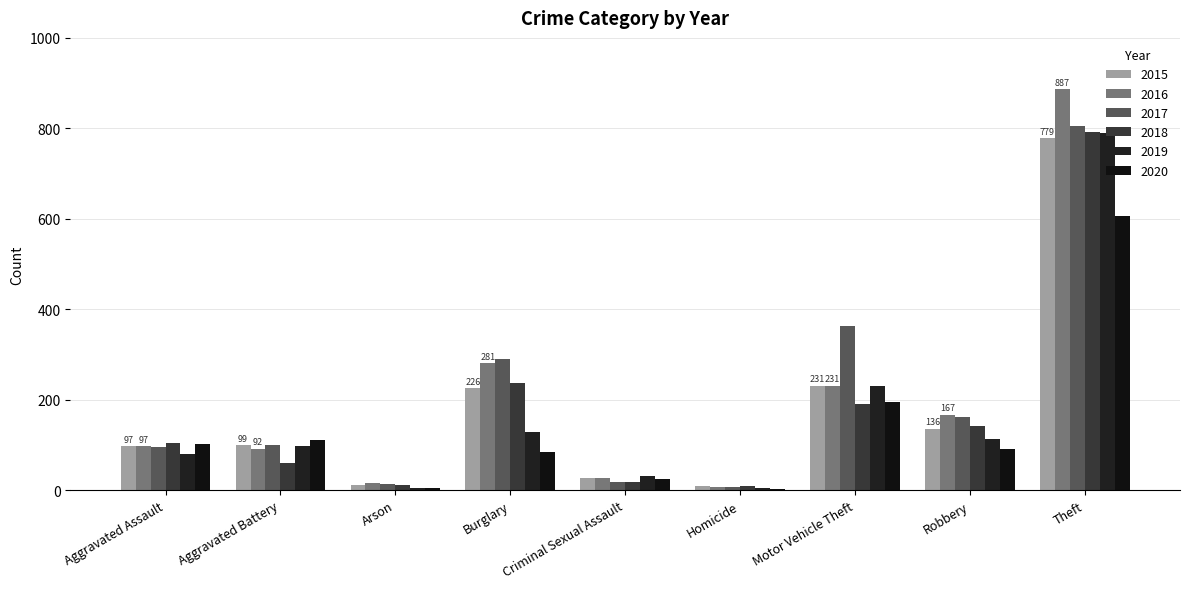

Reading left to right, list all the values displayed in this chart.

2015: Aggravated Assault=97	Aggravated Battery=99	Arson=12	Burglary=226	Criminal Sexual Assault=26	Homicide=9	Motor Vehicle Theft=231	Robbery=136	Theft=779
2016: Aggravated Assault=97	Aggravated Battery=92	Arson=17	Burglary=281	Criminal Sexual Assault=26	Homicide=6	Motor Vehicle Theft=231	Robbery=167	Theft=887
2017: Aggravated Assault=95	Aggravated Battery=99	Arson=14	Burglary=289	Criminal Sexual Assault=19	Homicide=7	Motor Vehicle Theft=362	Robbery=161	Theft=805
2018: Aggravated Assault=105	Aggravated Battery=61	Arson=11	Burglary=237	Criminal Sexual Assault=19	Homicide=9	Motor Vehicle Theft=191	Robbery=143	Theft=791
2019: Aggravated Assault=81	Aggravated Battery=97	Arson=5	Burglary=129	Criminal Sexual Assault=32	Homicide=4	Motor Vehicle Theft=231	Robbery=114	Theft=790
2020: Aggravated Assault=103	Aggravated Battery=111	Arson=4	Burglary=84	Criminal Sexual Assault=25	Homicide=2	Motor Vehicle Theft=196	Robbery=92	Theft=606